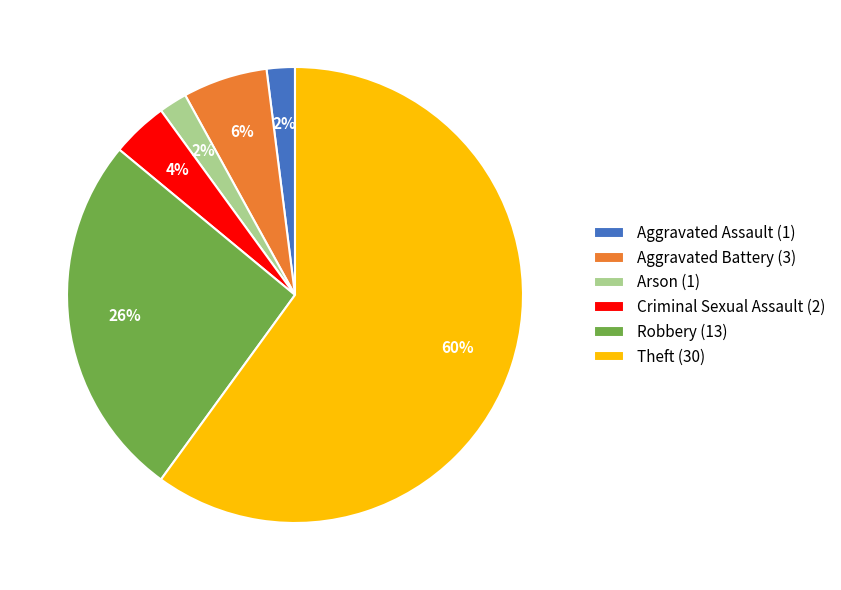

What percentage is the Aggravated Assault (1) slice, to the nearest percent?

2%